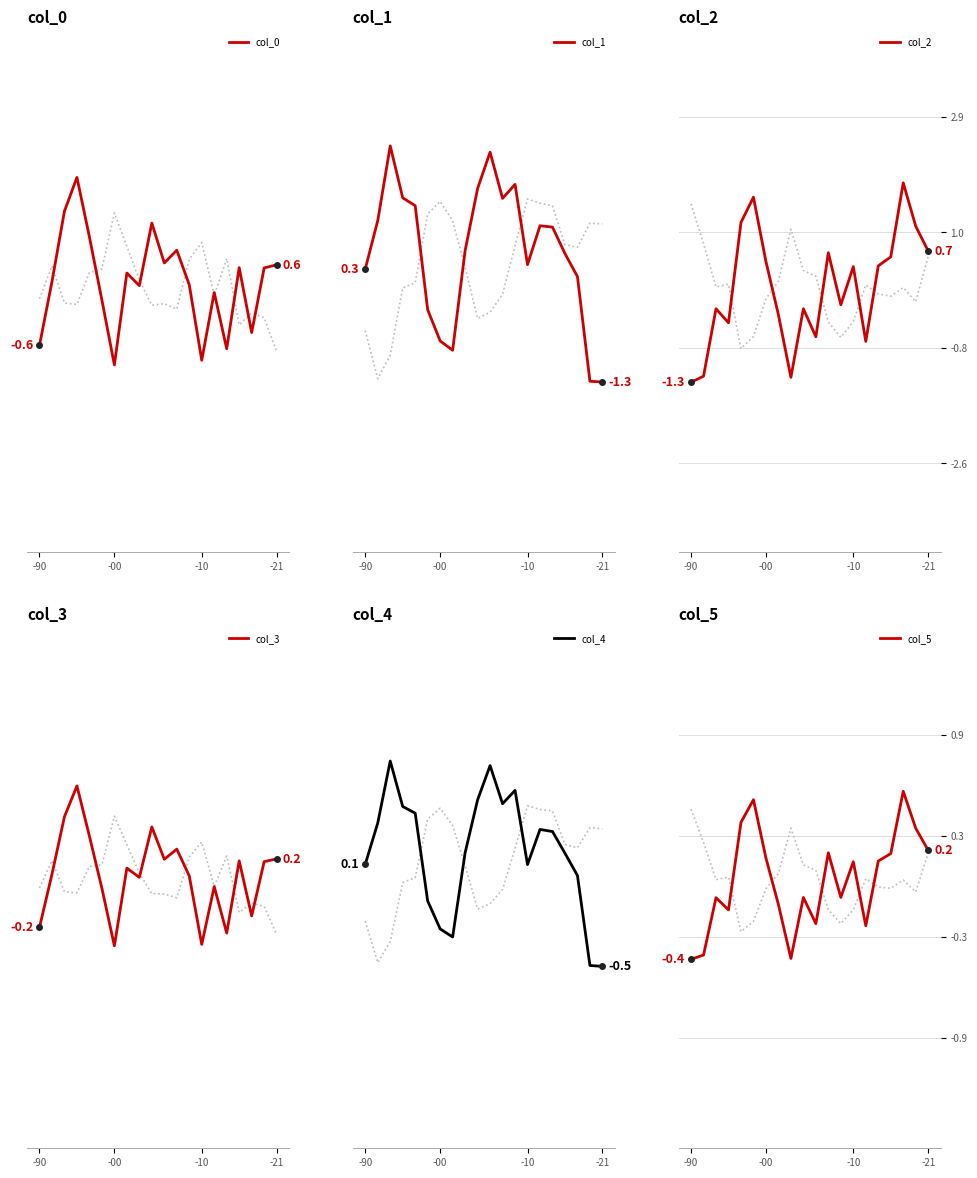

What value does the col_1 series have at 4?

1.2